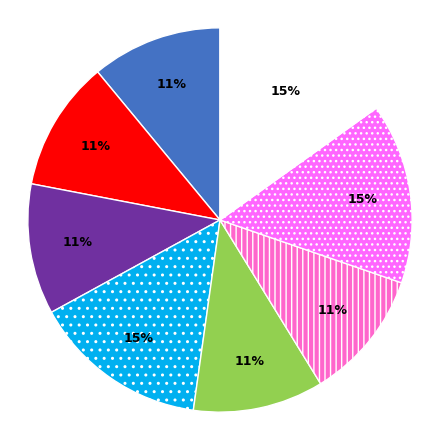

How many slices are in this pie chart?

8